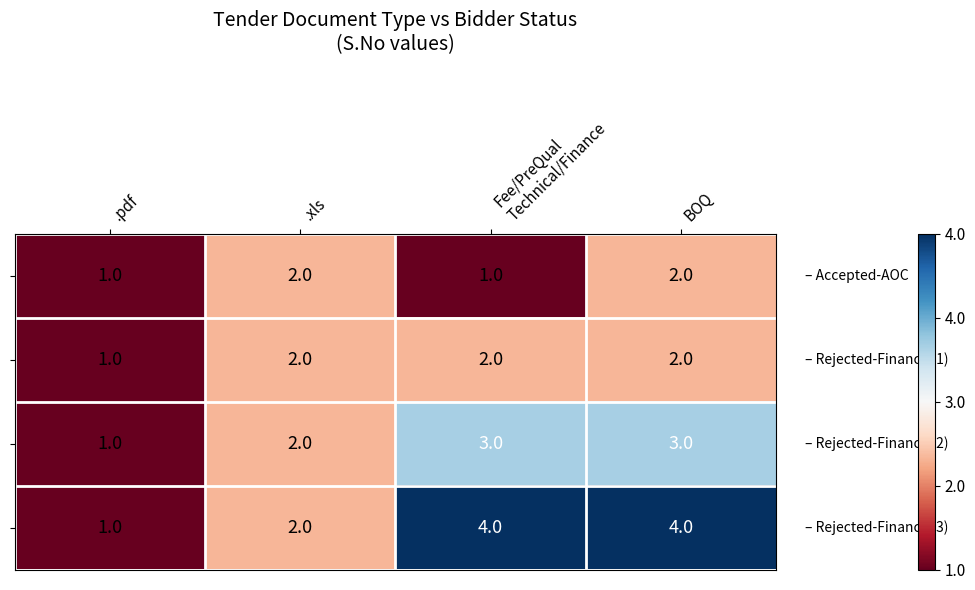

At which category is the sum across all series the highest?

BOQ